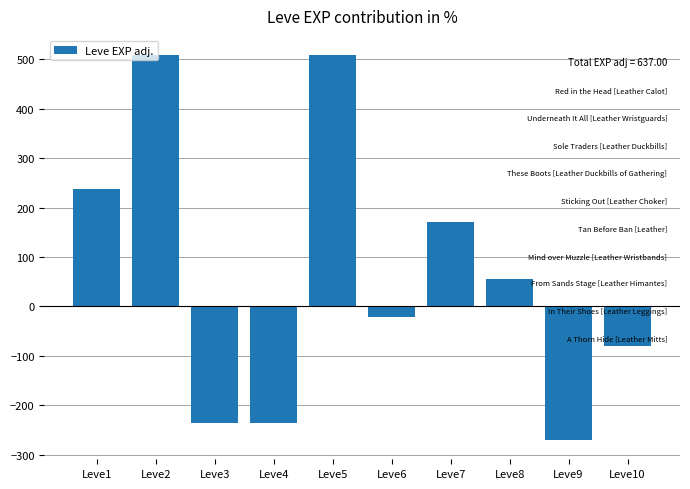

What is the value of the 10th bar from the left?

-80.0